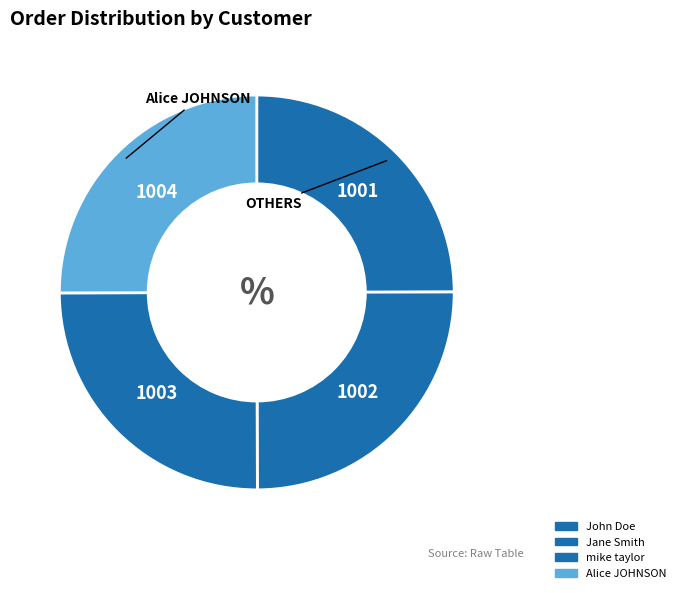

How many slices are in this pie chart?

4